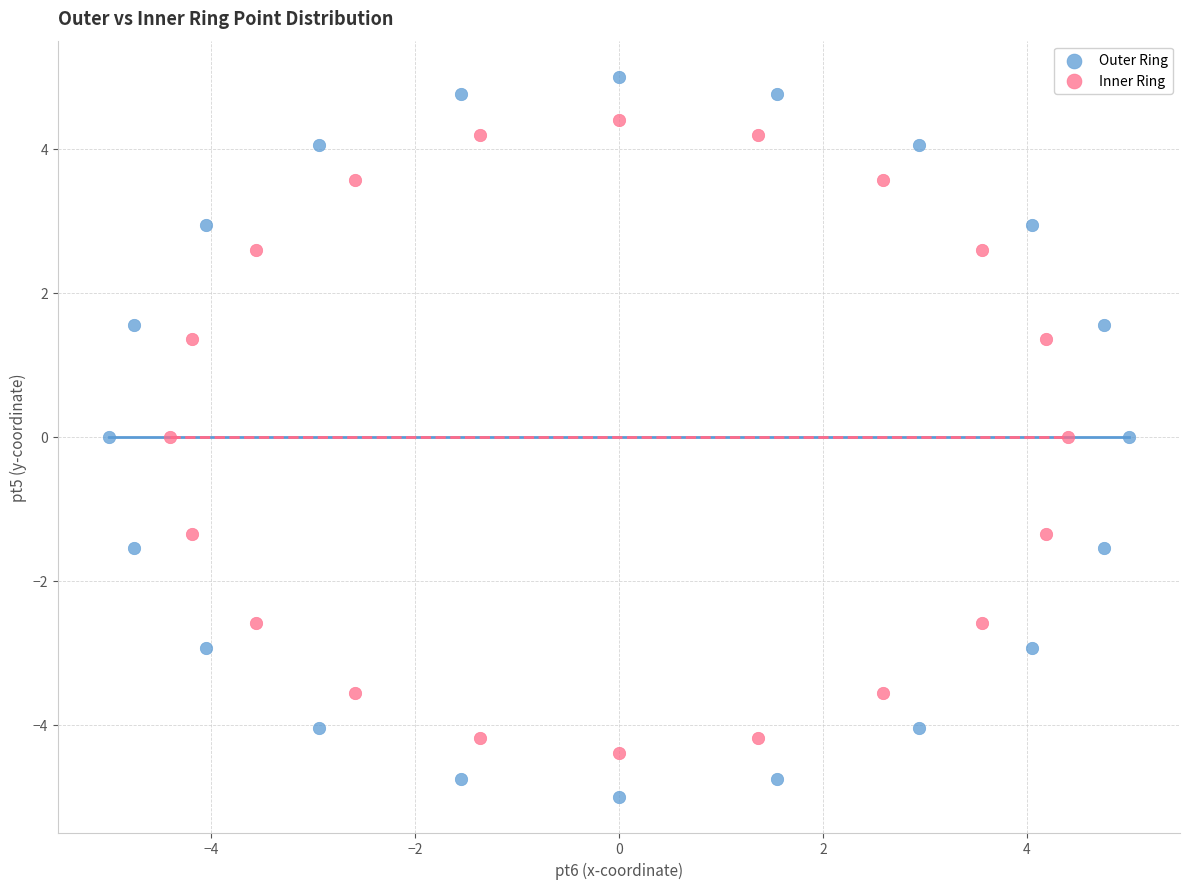

Which series has the widest spread of Y values?

Outer Ring